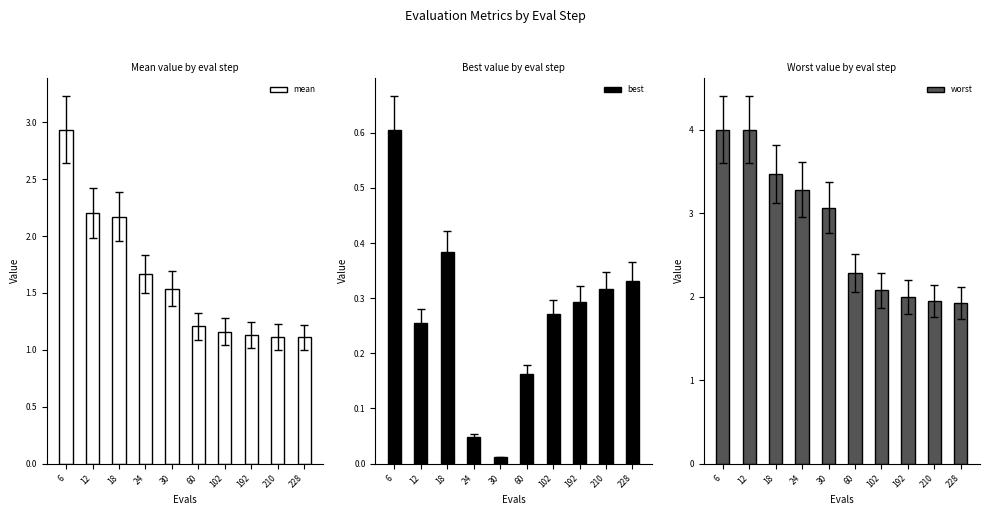

Rank the series by their average value, from highest to lowest.

worst, mean, best